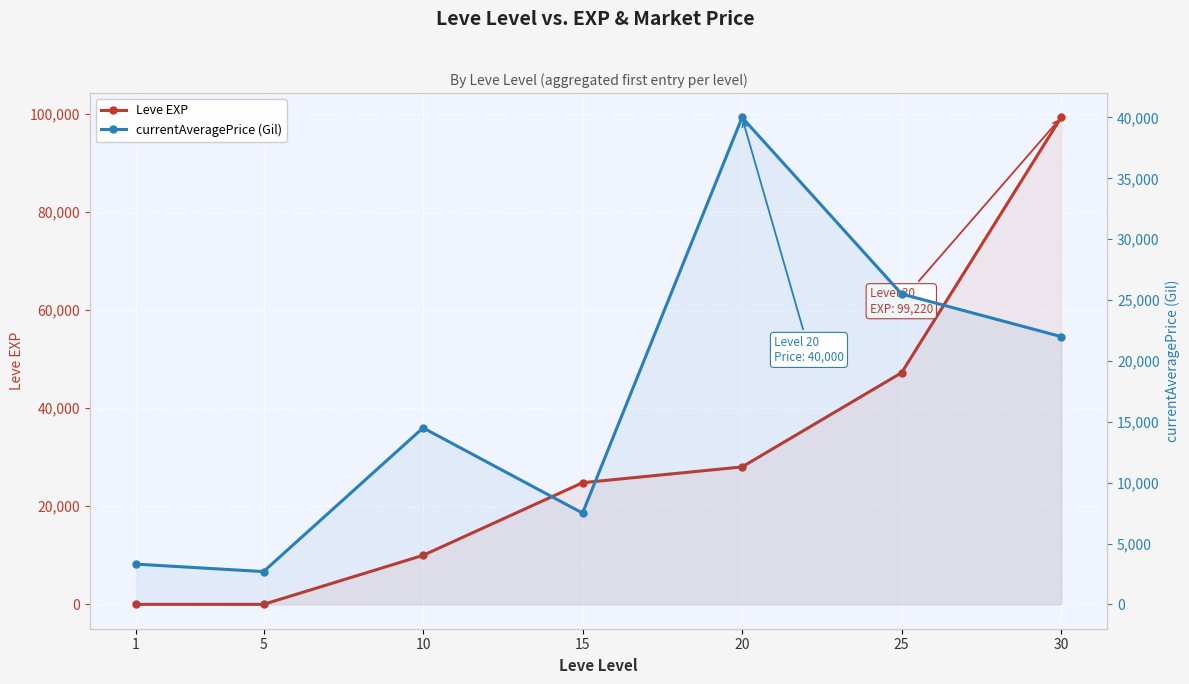

Reading left to right, extract all data points from this chart.

Leve EXP: 1.0	6.0	9990.0	24790.0	28010.0	47200.0	99220.0
currentAveragePrice (Gil): 3307.0	2693.5	14500.0	7499.8	40000.0	25499.0	21998.5